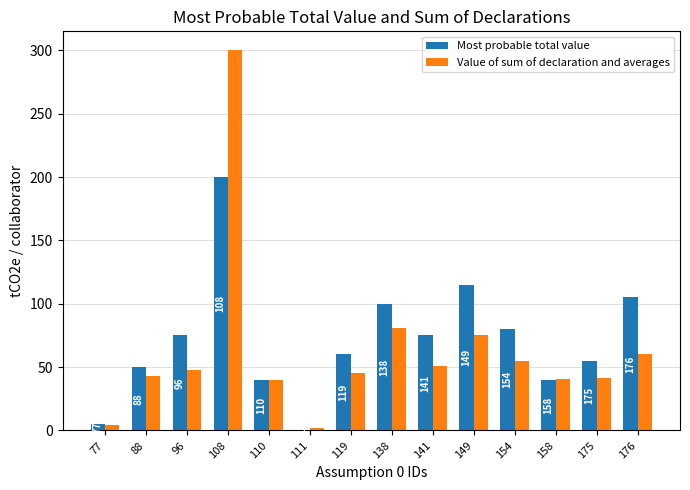

Which series changed the most between 110 and 154?

Most probable total value